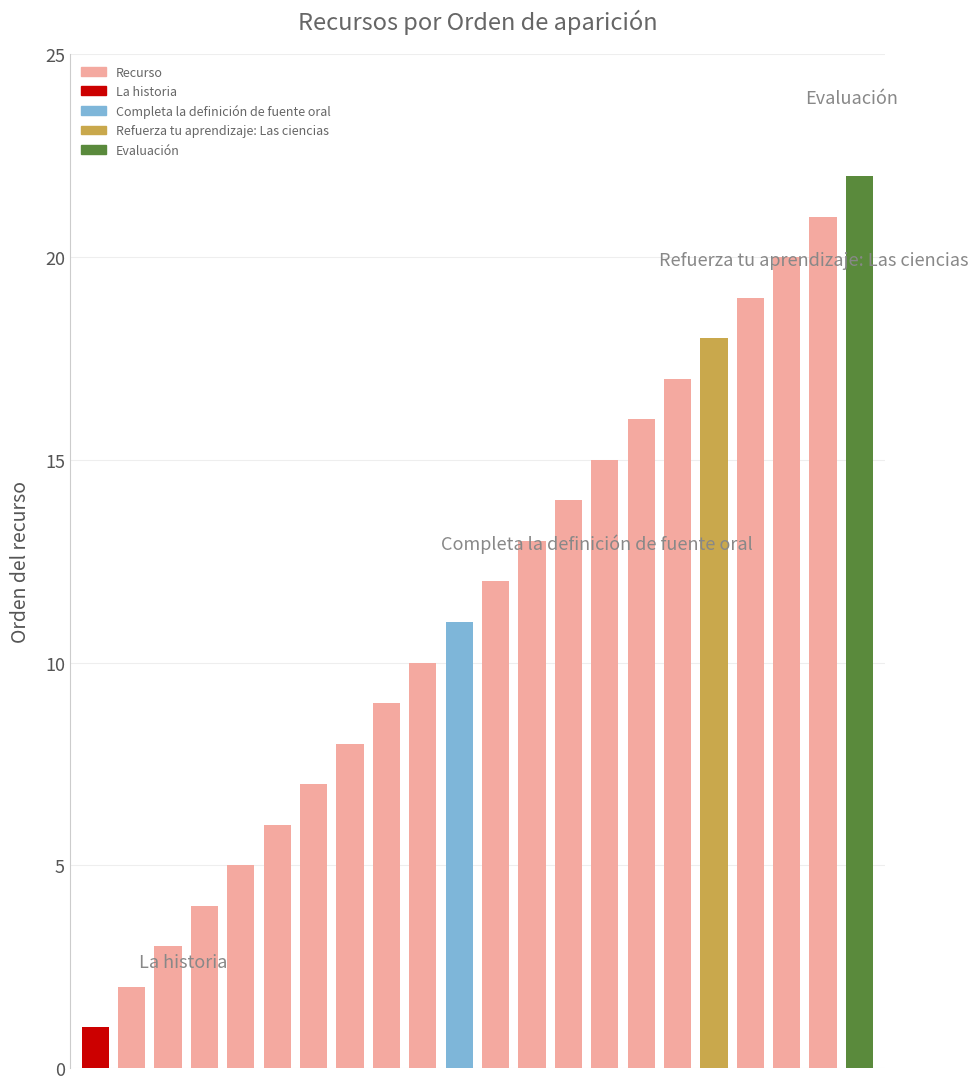

What is the minimum value shown in the chart?

1